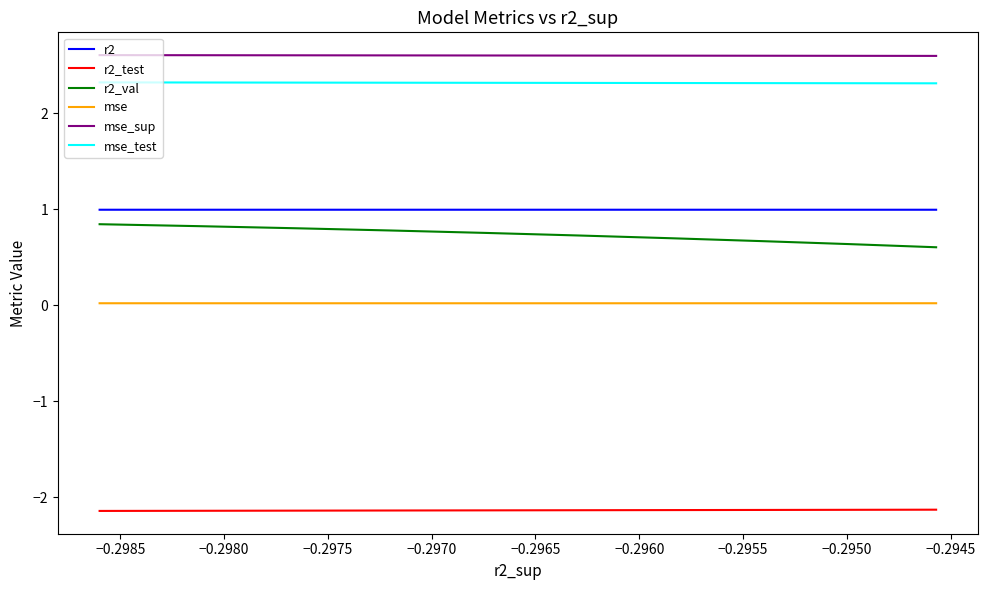

True or false: r2_val has a value of 0.7 at −0.2975.

True